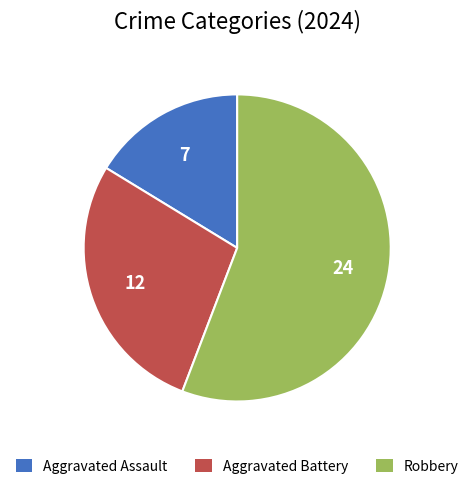

Is the sum of Aggravated Assault and Robbery greater than half?

Yes